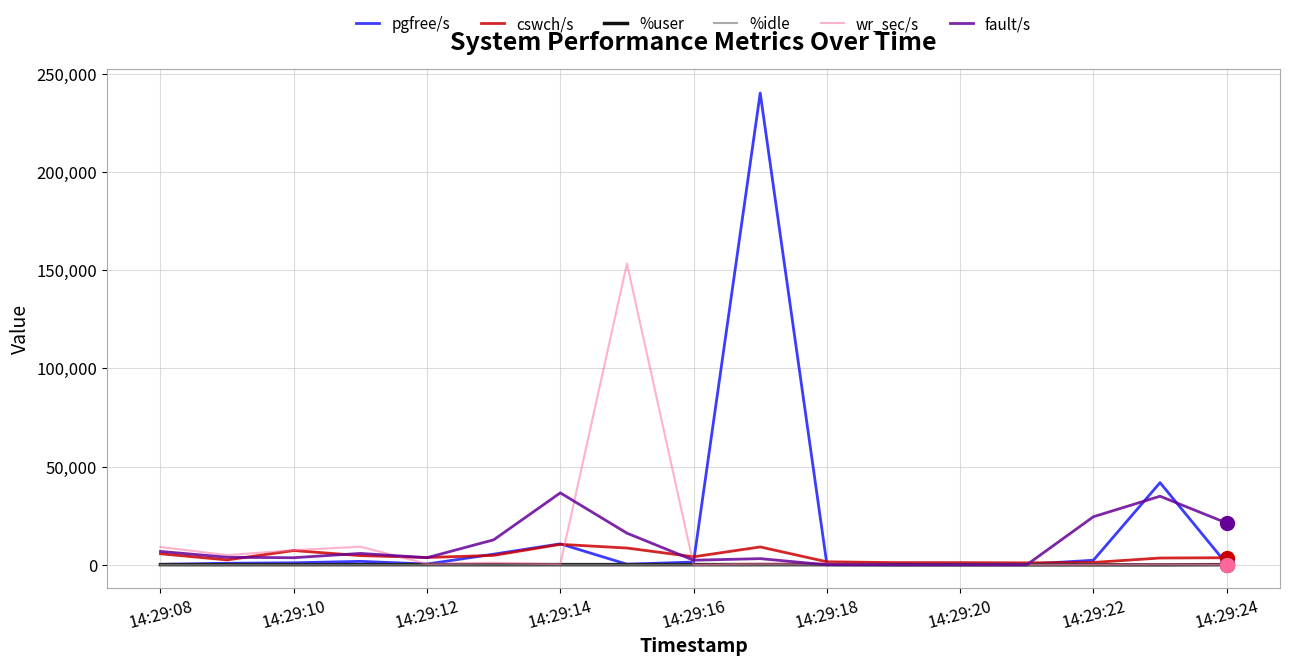

What is the maximum value for cswch/s?

10415.0